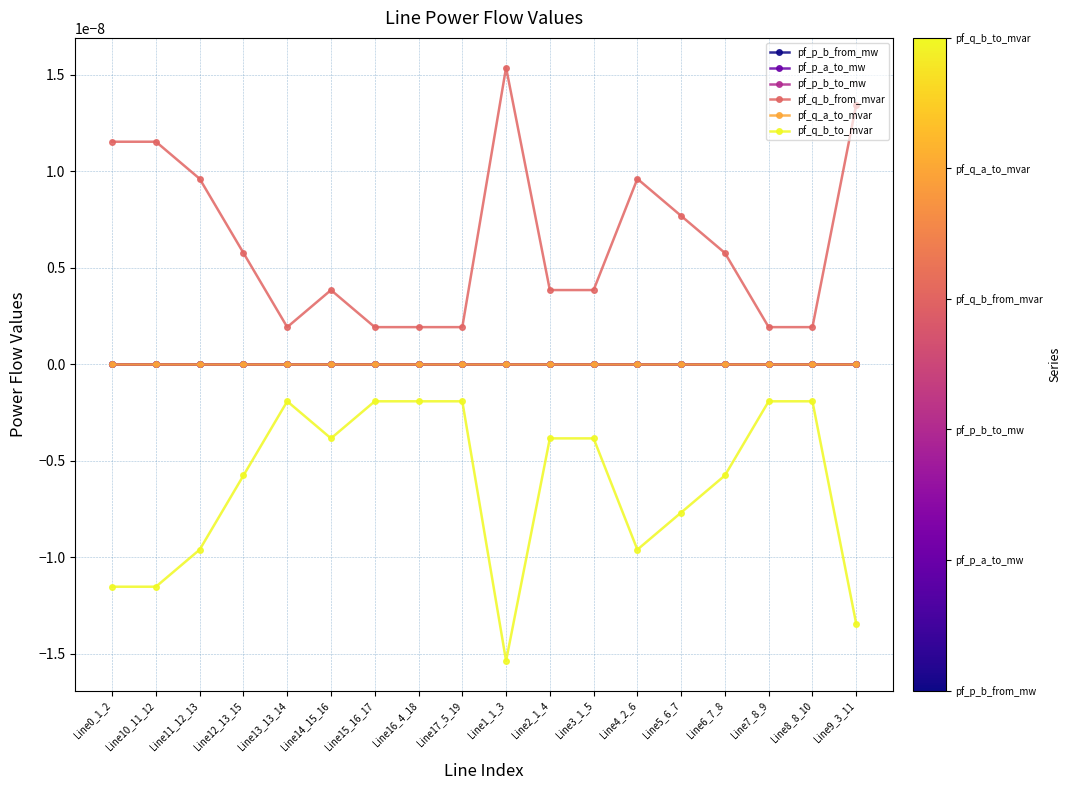

Does the chart have visible grid lines?

Yes